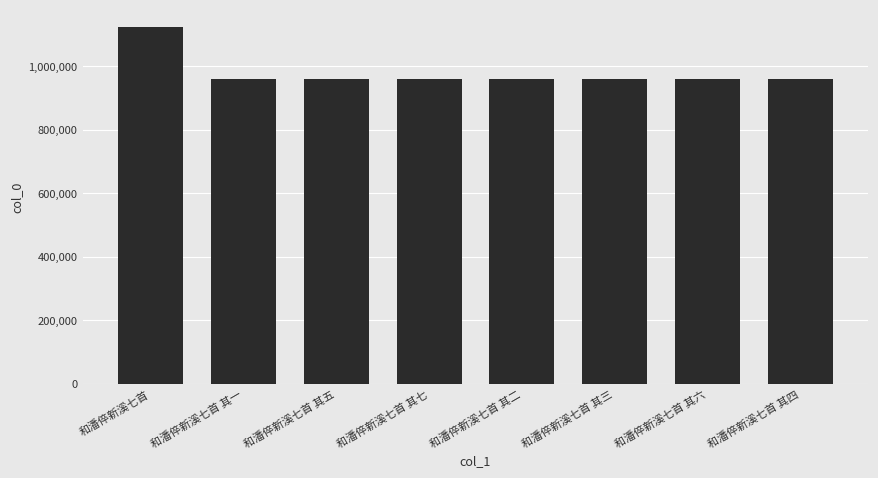

What is the difference between the maximum and minimum values?

160995